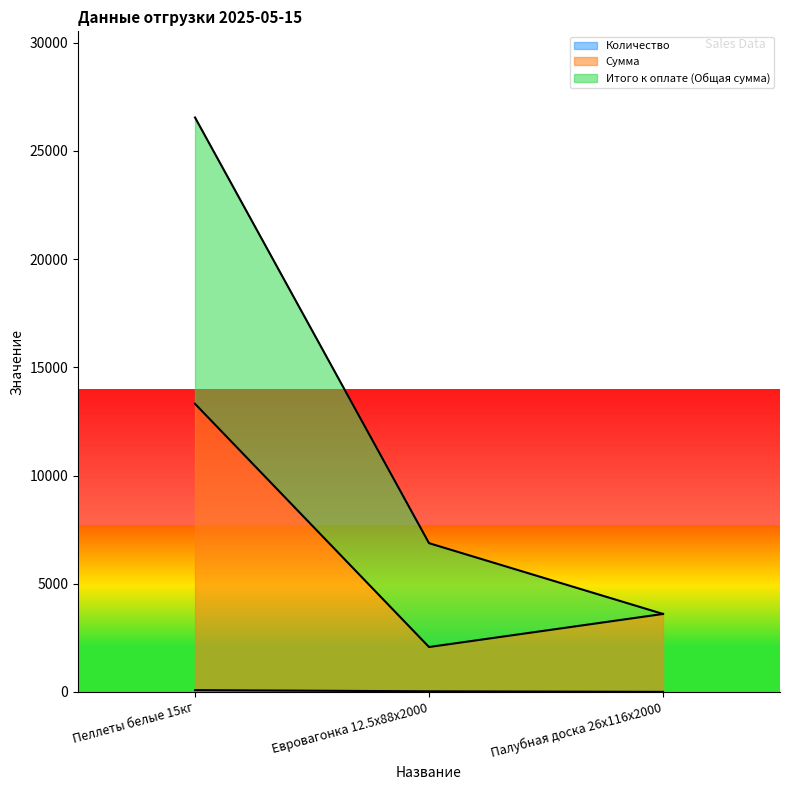

The Количество series shows 44 at Евровагонка 12.5x88x2000. True or false?

False